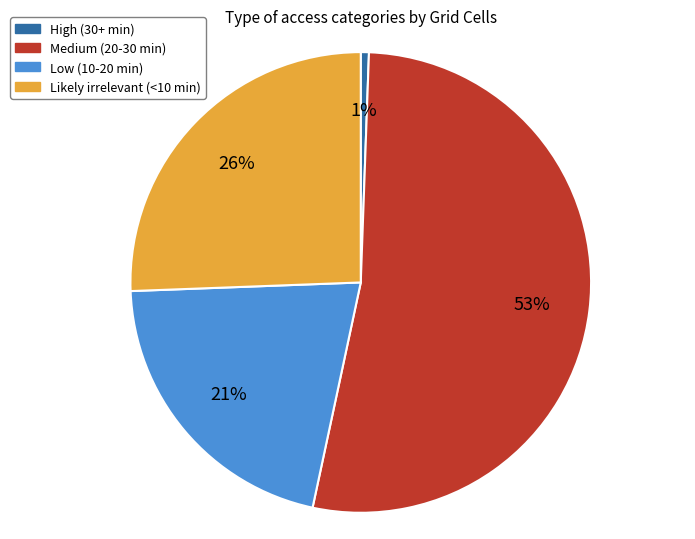

How many slices are in this pie chart?

4